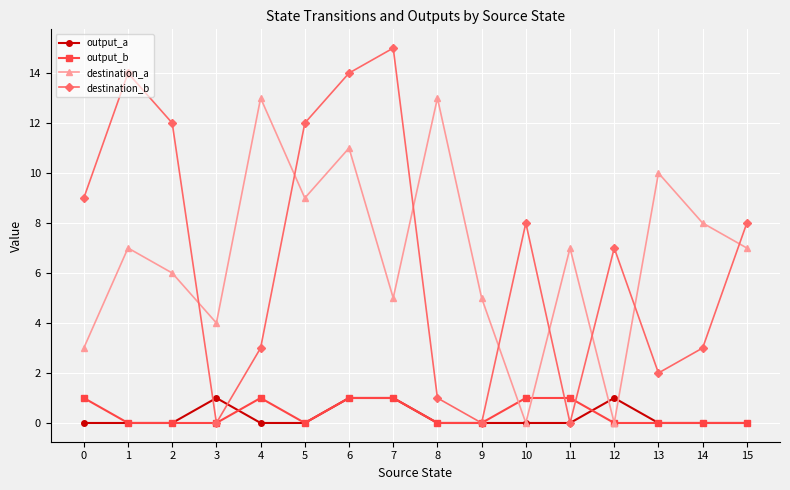

True or false: output_b has a value of -1 at 2.

False